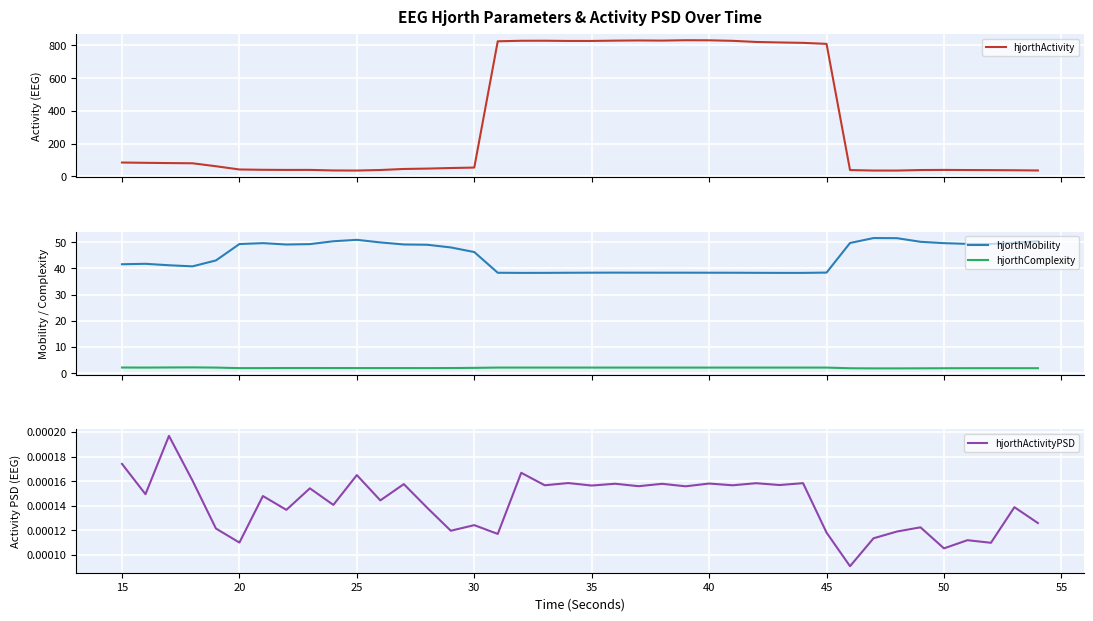

What is the highest value of the hjorthComplexity series?

2.2